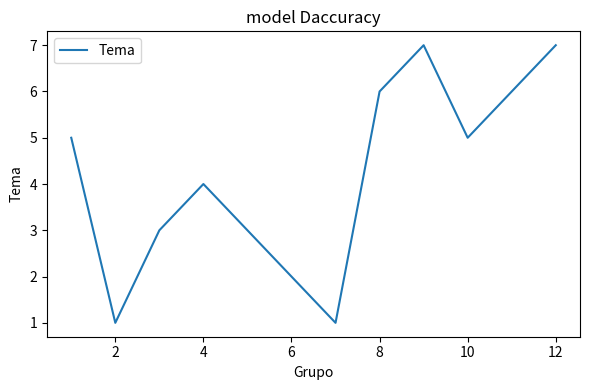

What is the maximum value shown in the chart?

7